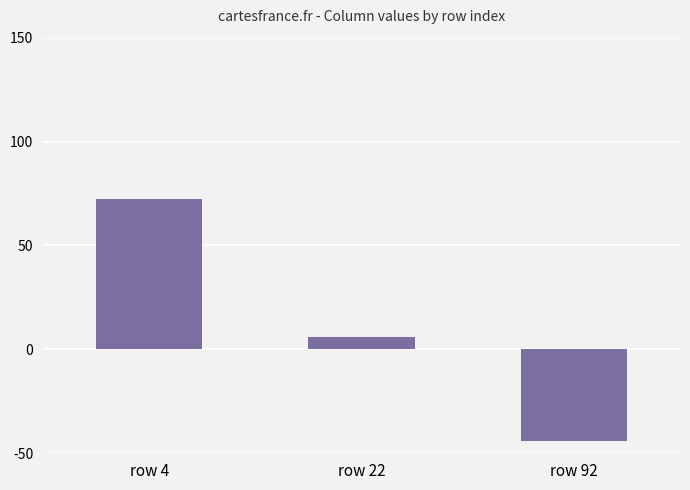

Reading left to right, transcribe all the data shown in this chart.

row 4=72.5	row 22=6.0	row 92=-44.2